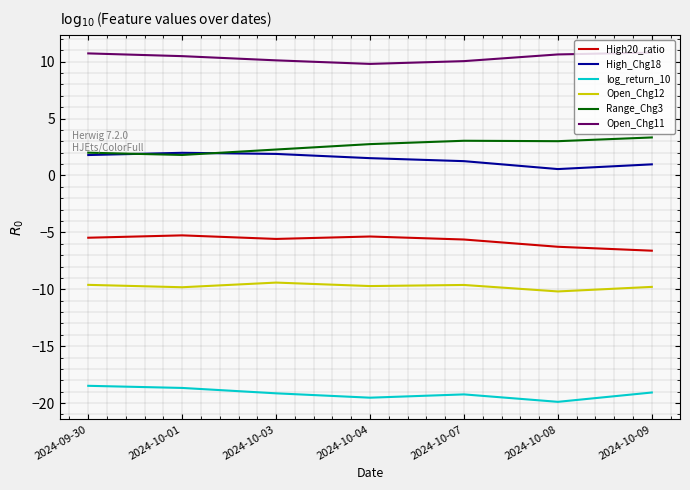

Is this an area chart (filled region under the line)?

No